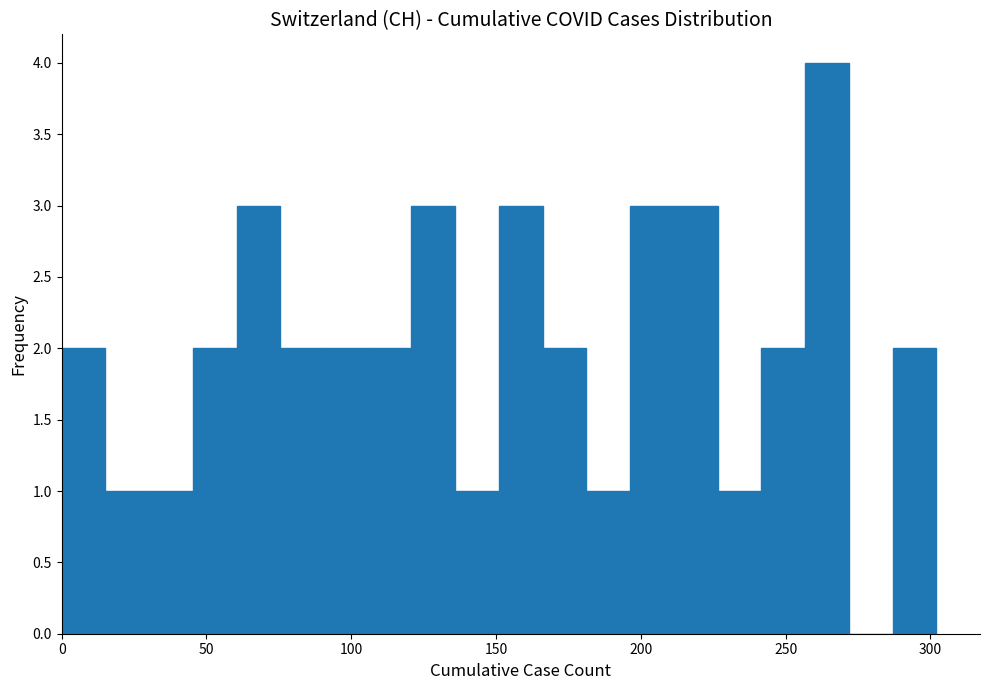

Around what value on the x-axis is the tallest bar? Give the approximate position of its centre, as read against the axis.

265